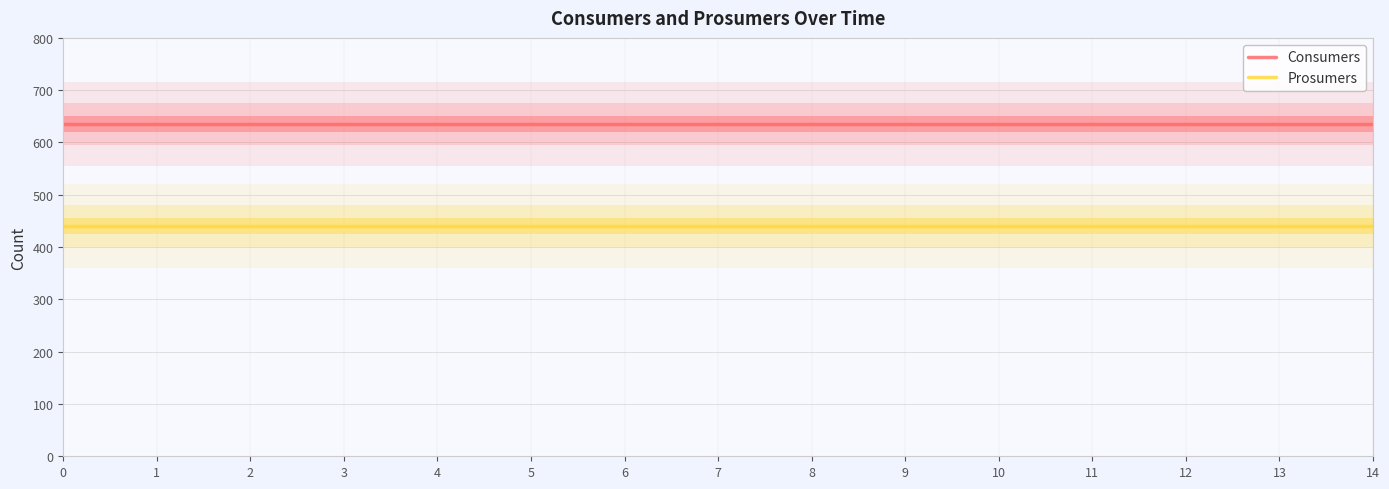

What is the total value across all series at 13?

1075